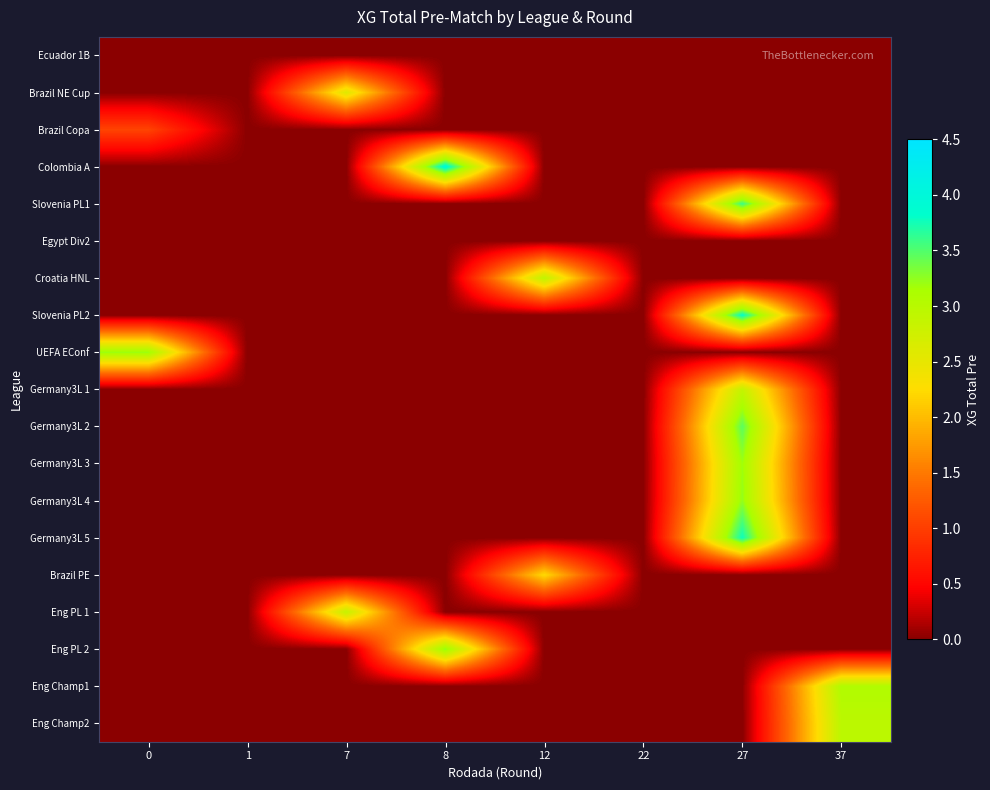

How many series are shown in this chart?

19